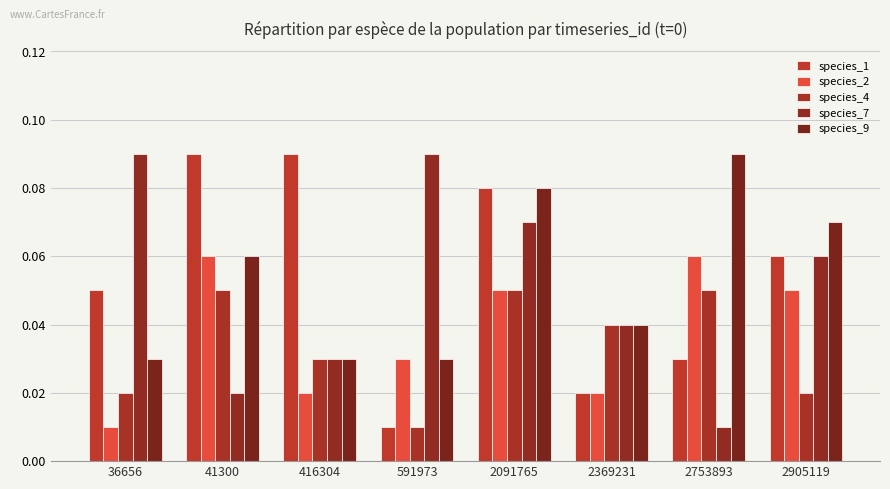

What is the sum of the species_2 values at 416304 and 2905119?

0.1